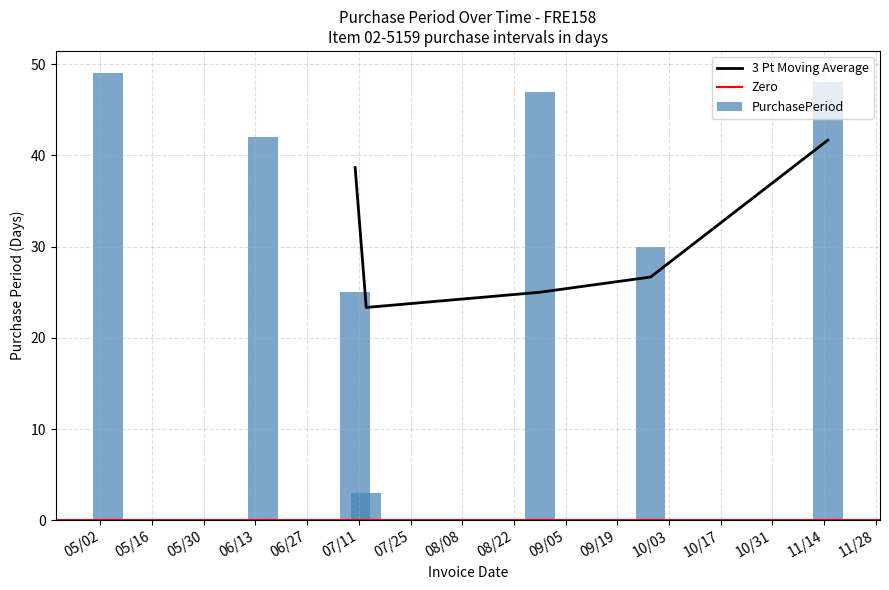

What is the minimum value shown in the chart?

3